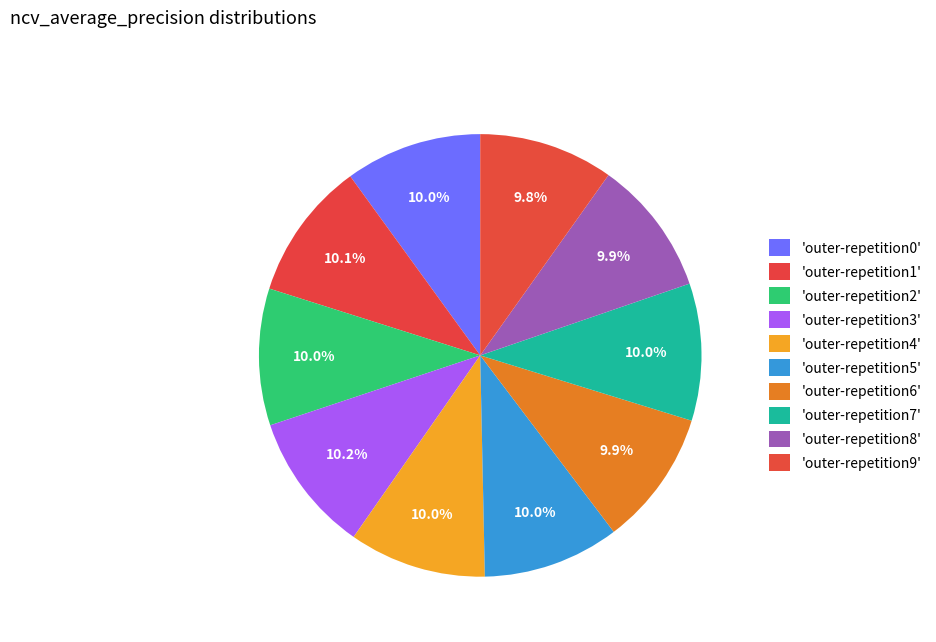

How many segments does this pie chart have?

10